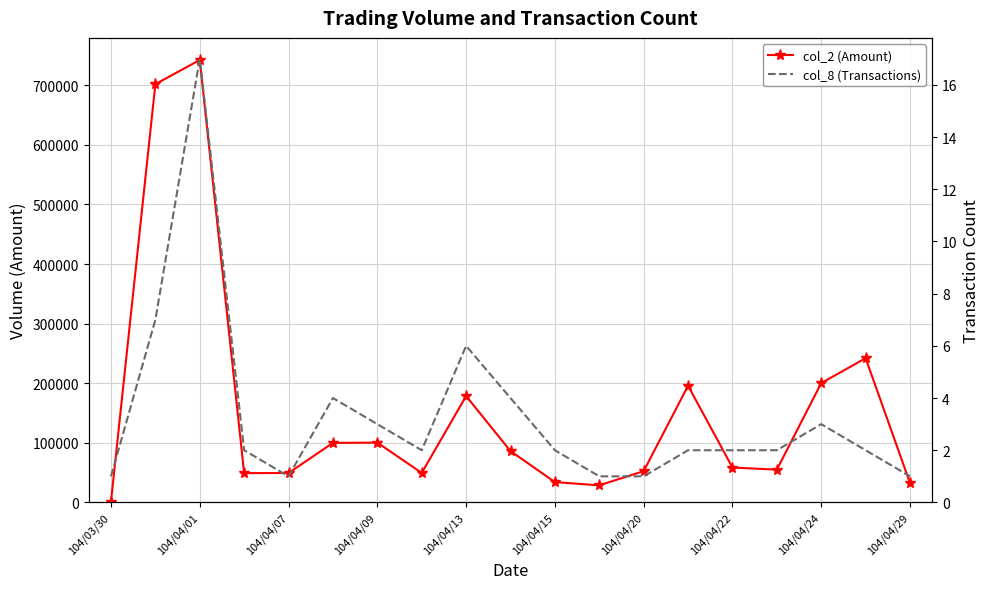

At how many categories does at least one series exceed 403473?

2